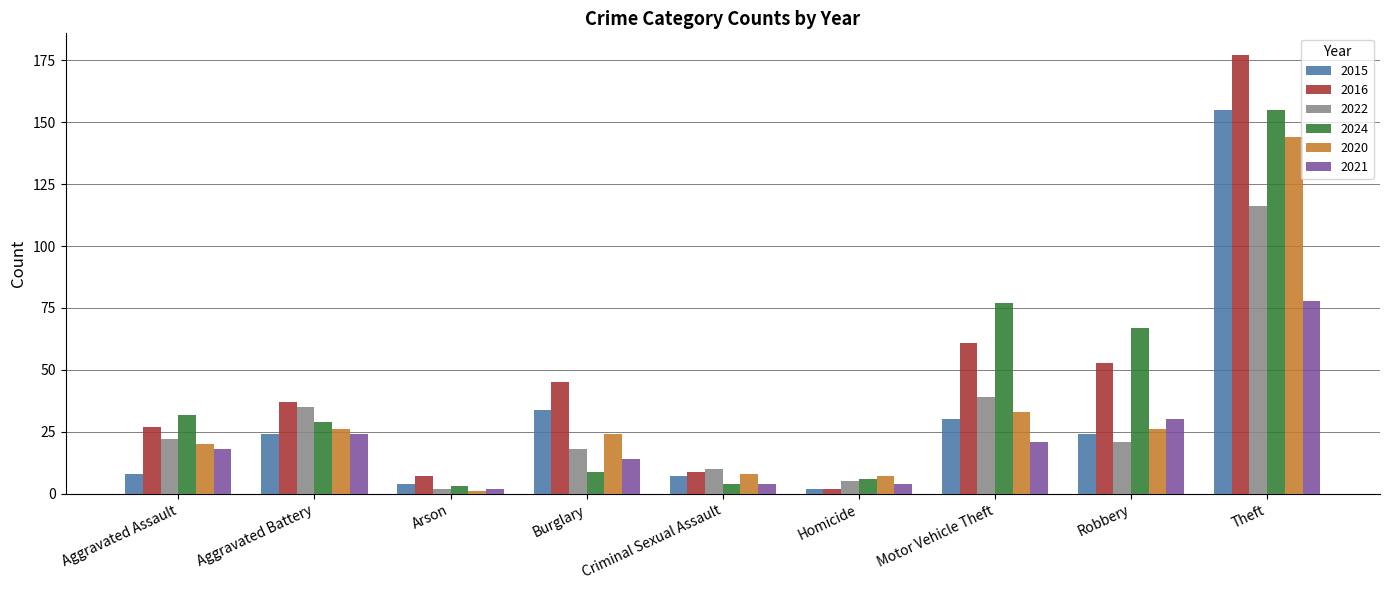

What is the difference between the maximum and minimum values in the 2016 series?

175